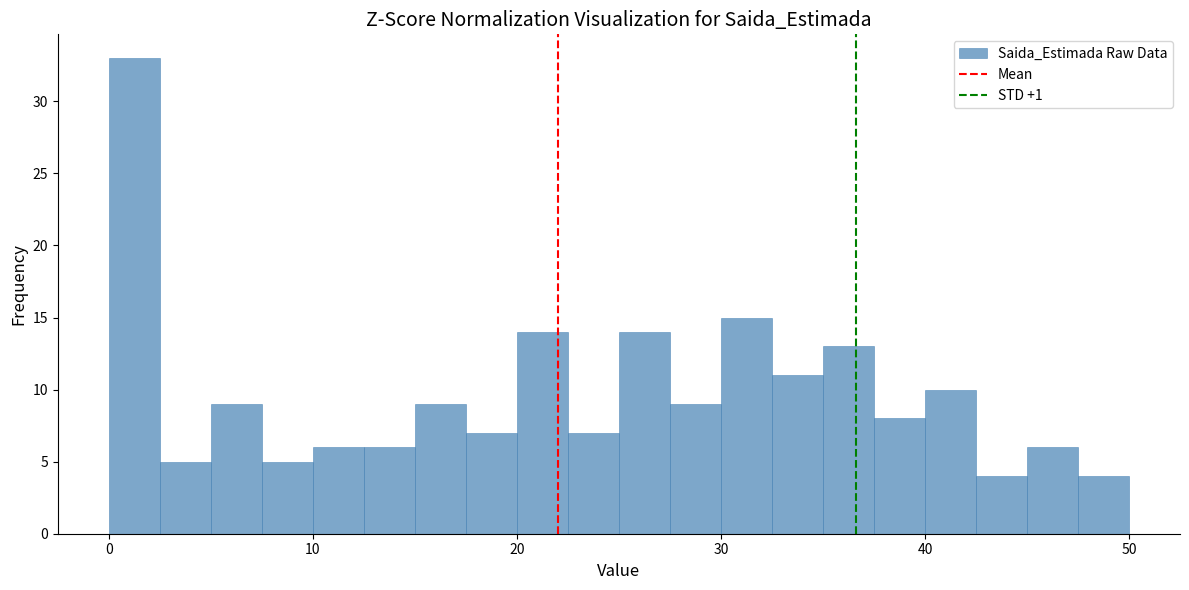

Around what value on the x-axis is the tallest bar? Give the approximate position of its centre, as read against the axis.

1